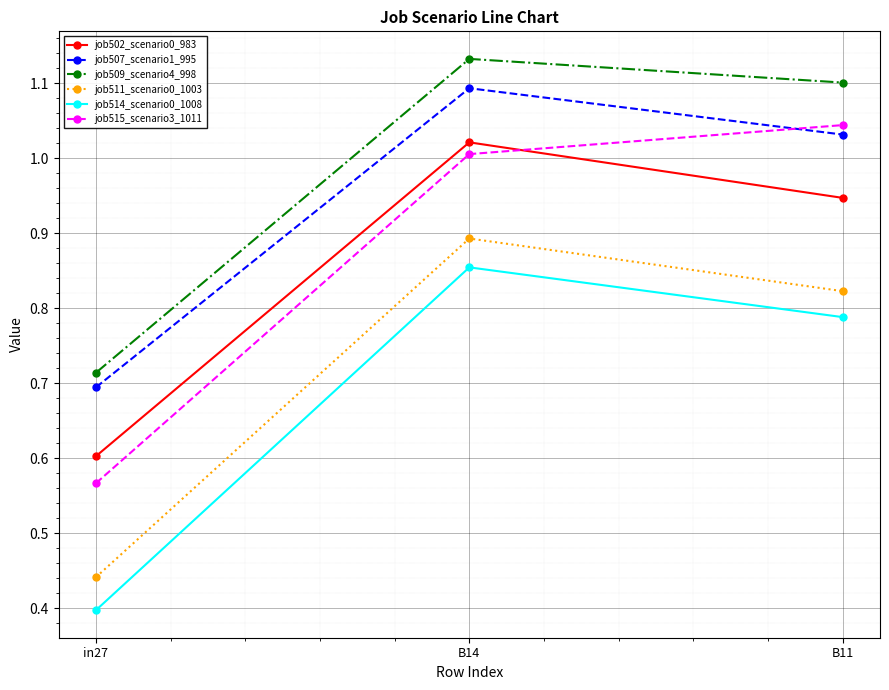

Rank the series at B11 from lowest to highest value.

job514_scenario0_1008, job511_scenario0_1003, job502_scenario0_983, job507_scenario1_995, job515_scenario3_1011, job509_scenario4_998